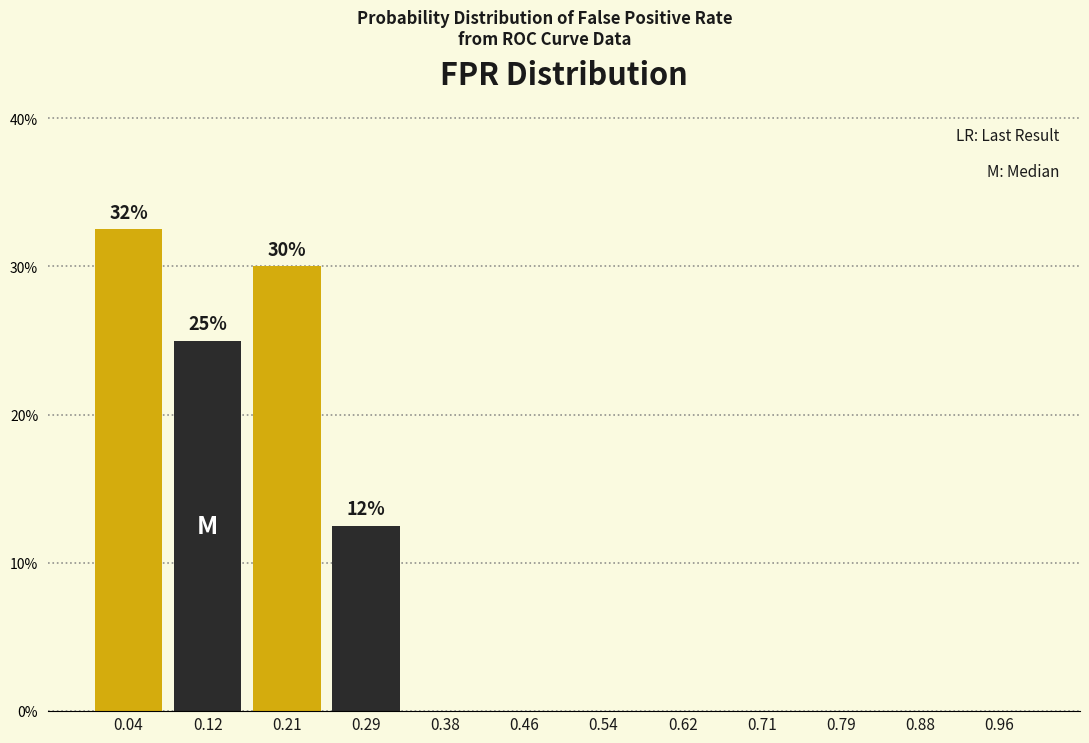

Which range on the x-axis has the tallest bar?

0.00 to 0.08